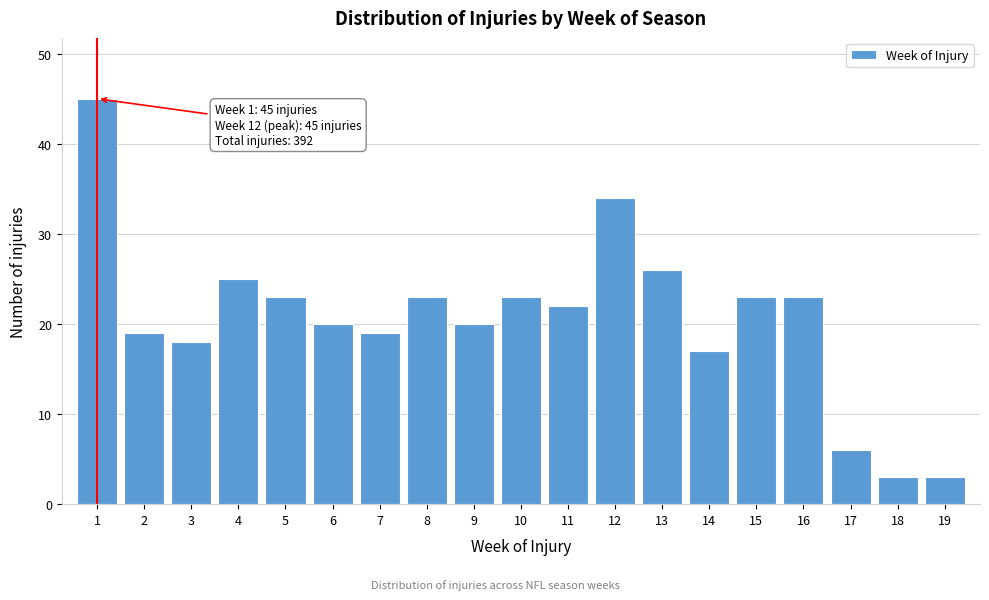

Reading left to right, list all the values displayed in this chart.

1=45	2=19	3=18	4=25	5=23	6=20	7=19	8=23	9=20	10=23	11=22	12=34	13=26	14=17	15=23	16=23	17=6	18=3	19=3